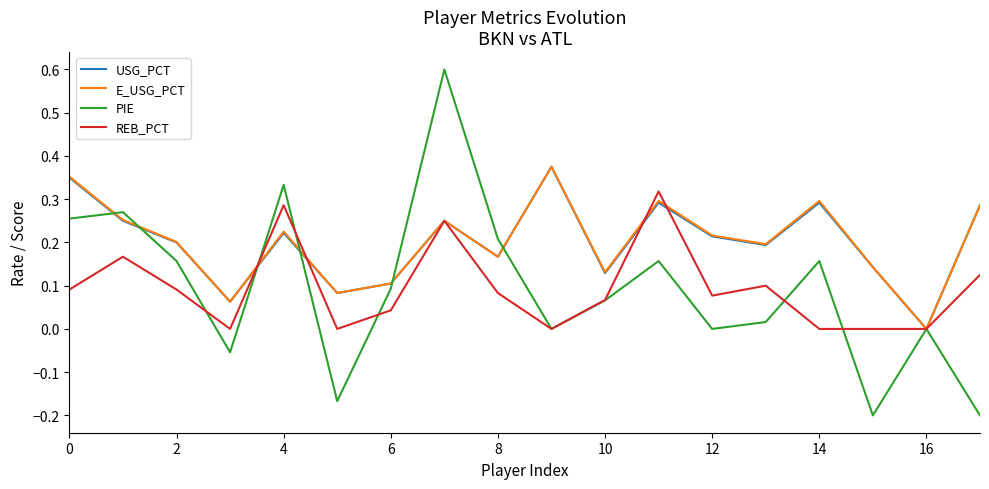

What is the greatest value displayed?

0.6